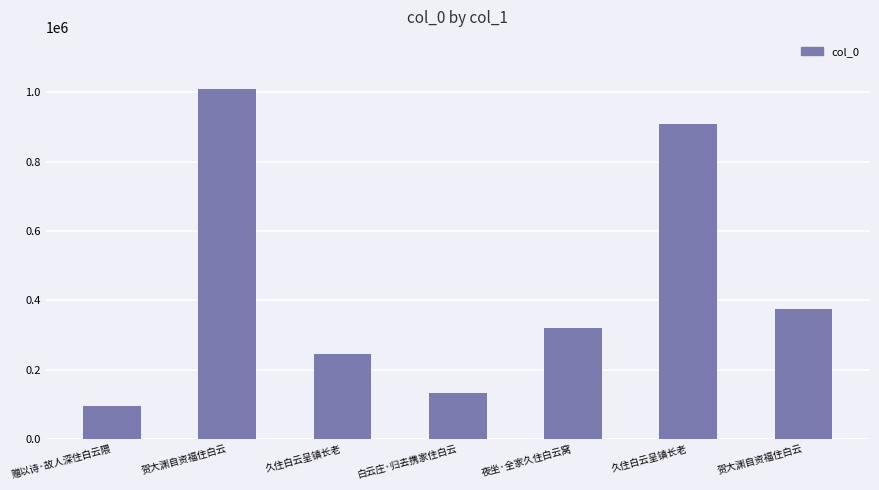

Where does the data first go above 321217?

贺大渊自资福住白云